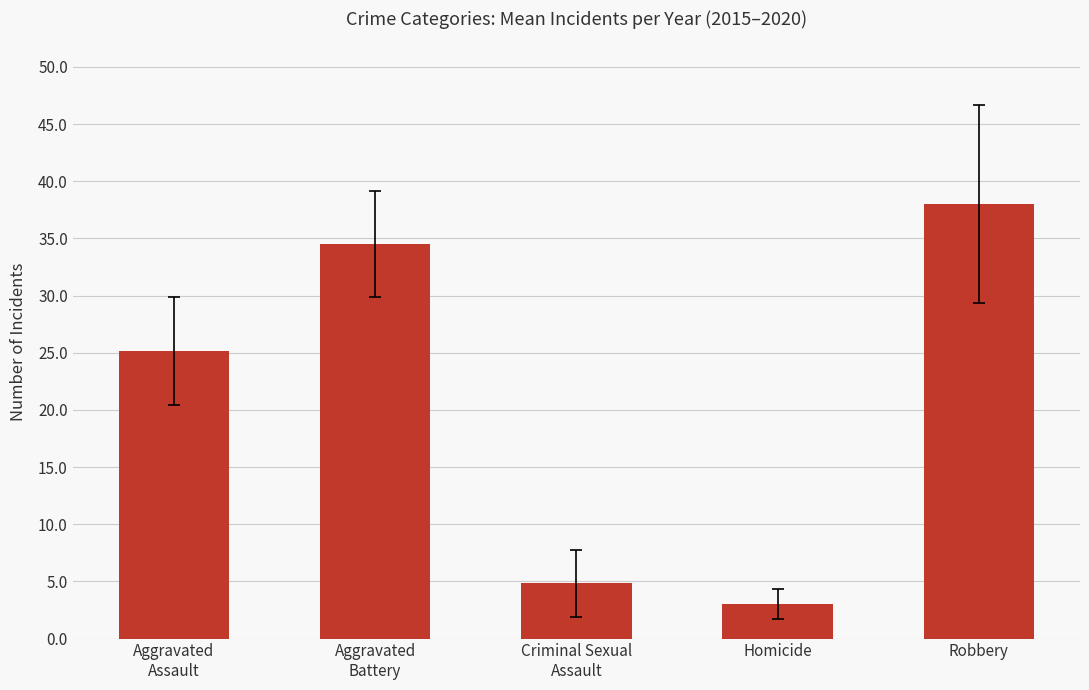

What is the approximate value at Criminal Sexual
Assault?

4.8